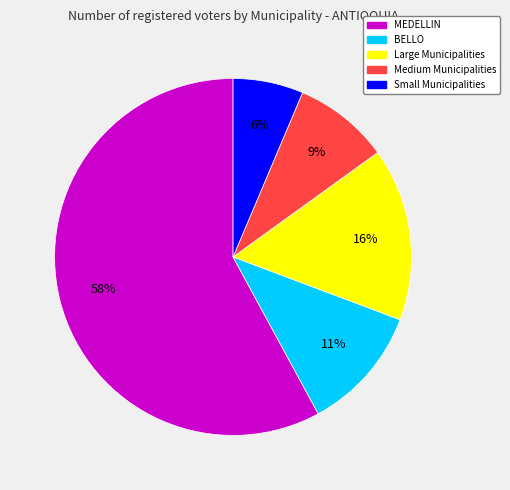

Is there a majority slice in this chart?

Yes